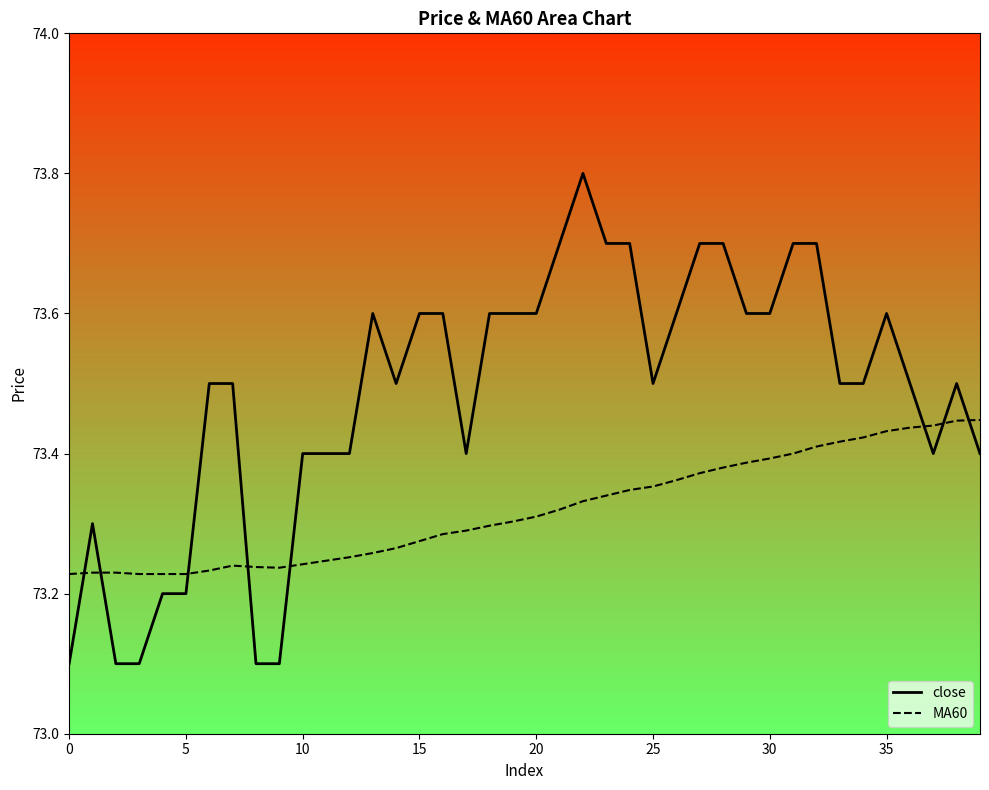

At which category is the sum across all series the highest?

22